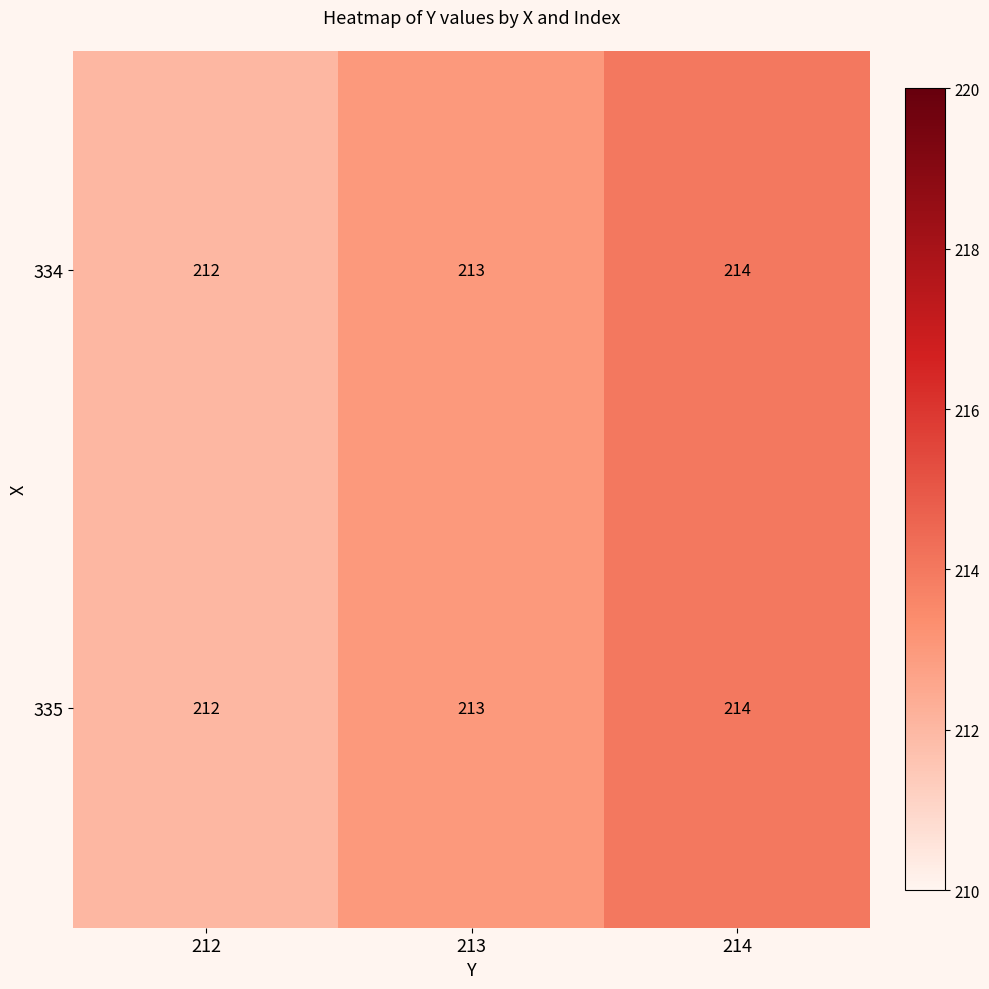

Reading left to right, transcribe all the data shown in this chart.

334: 212=212	213=213	214=214
335: 212=212	213=213	214=214